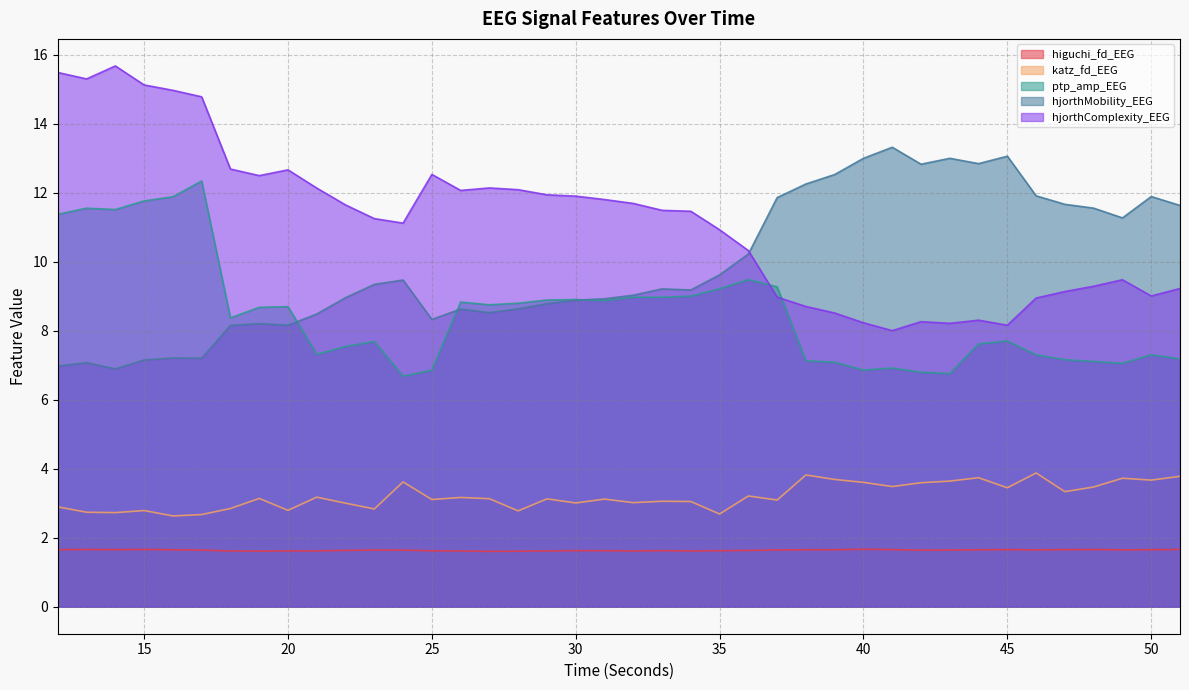

True or false: hjorthMobility_EEG and higuchi_fd_EEG intersect in this chart.

False